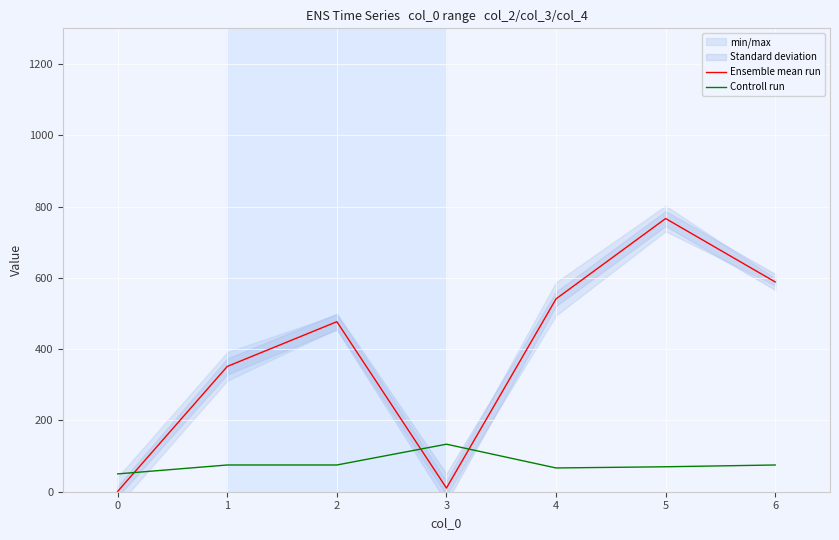

True or false: Controll run and Ensemble mean run intersect in this chart.

True